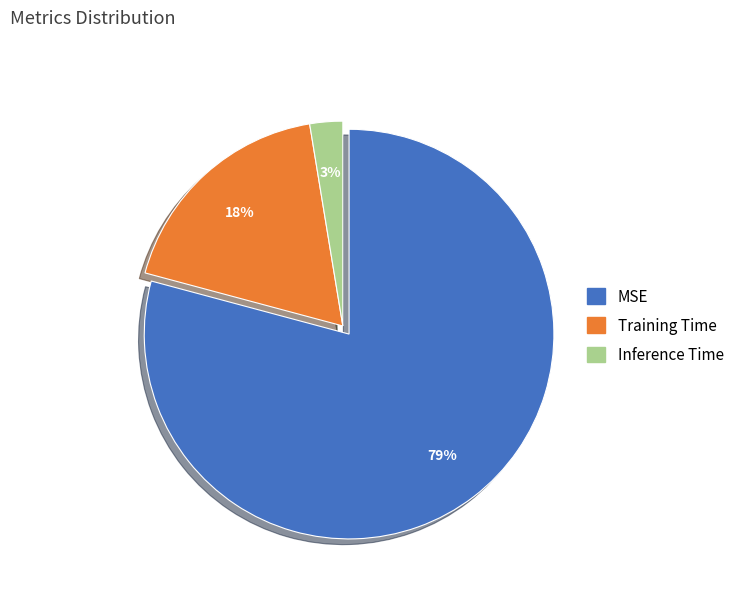

To the nearest percent, what is the combined percentage of MSE and Training Time?

97%